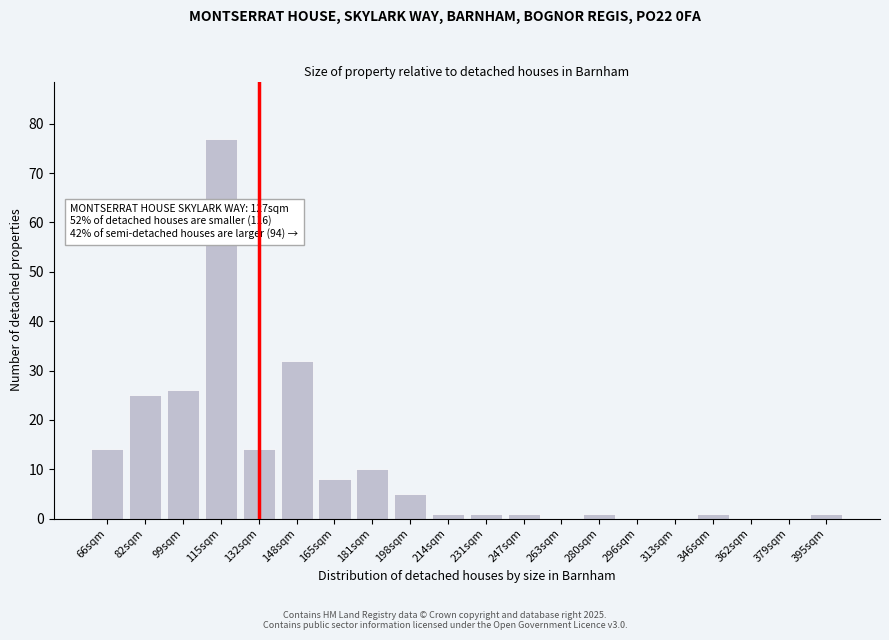

Reading right to left, extract all data points from this chart.

395sqm=1	379sqm=0	362sqm=0	346sqm=1	313sqm=0	296sqm=0	280sqm=1	263sqm=0	247sqm=1	231sqm=1	214sqm=1	198sqm=5	181sqm=10	165sqm=8	148sqm=32	132sqm=14	115sqm=77	99sqm=26	82sqm=25	66sqm=14